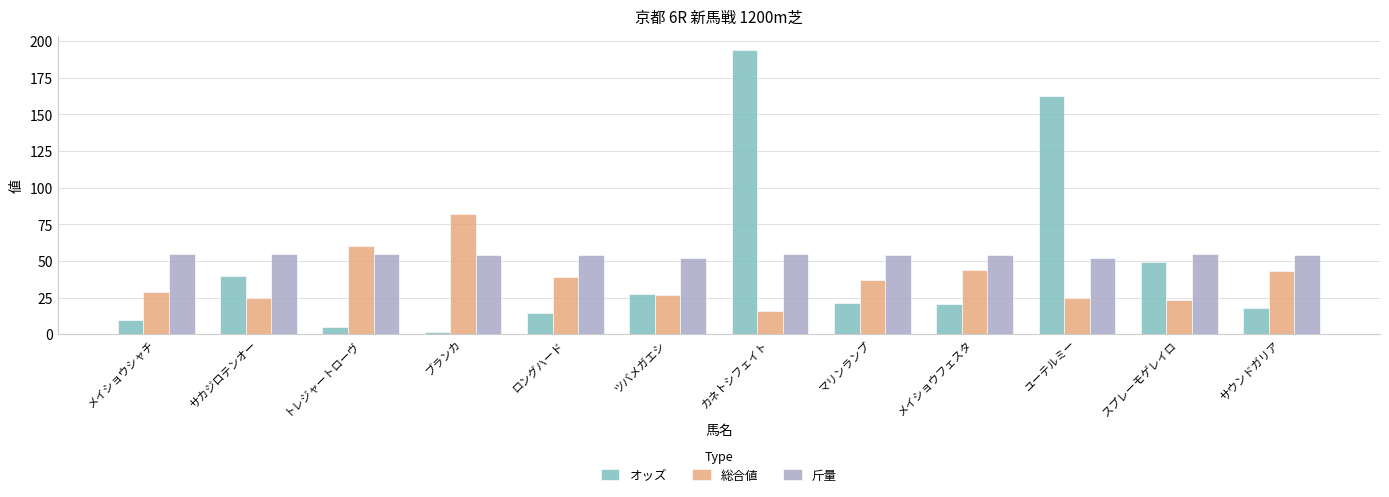

What is the average value of the 斤量 series?

54.1